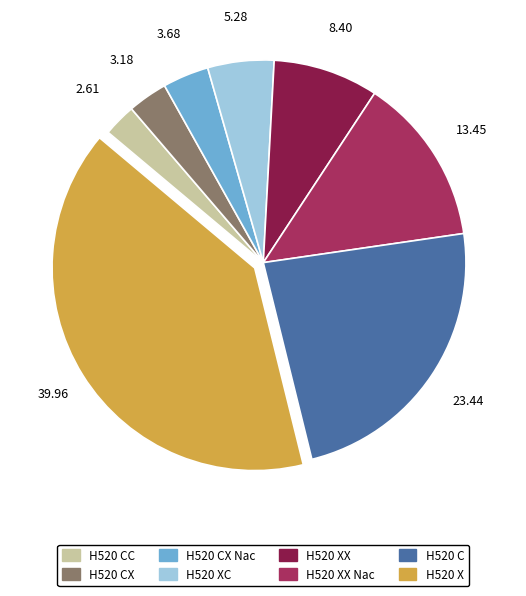

Is there a majority slice in this chart?

No